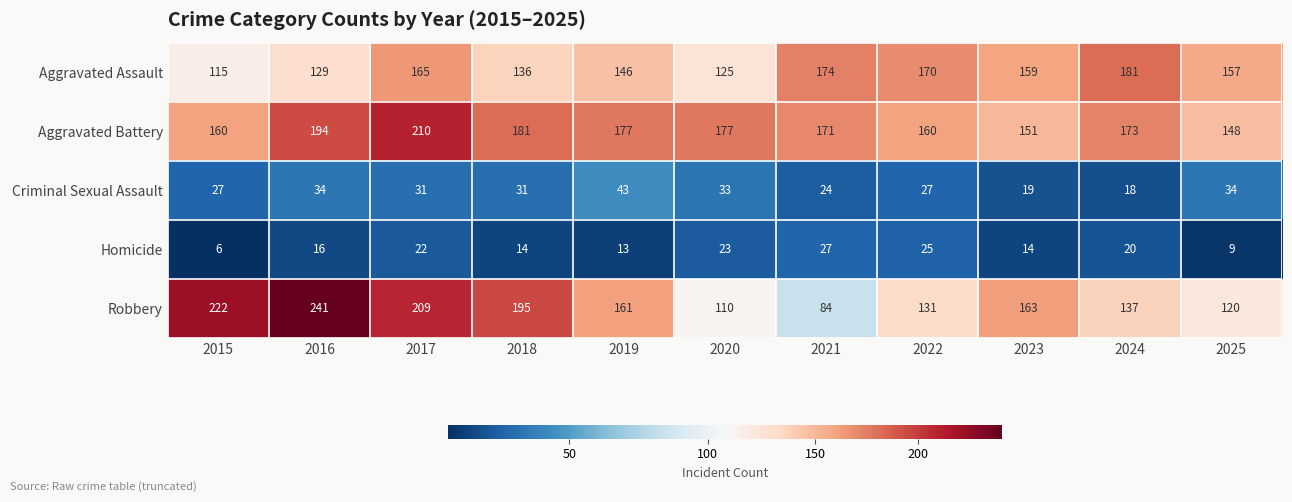

At which label is Robbery closest to 162?

2019